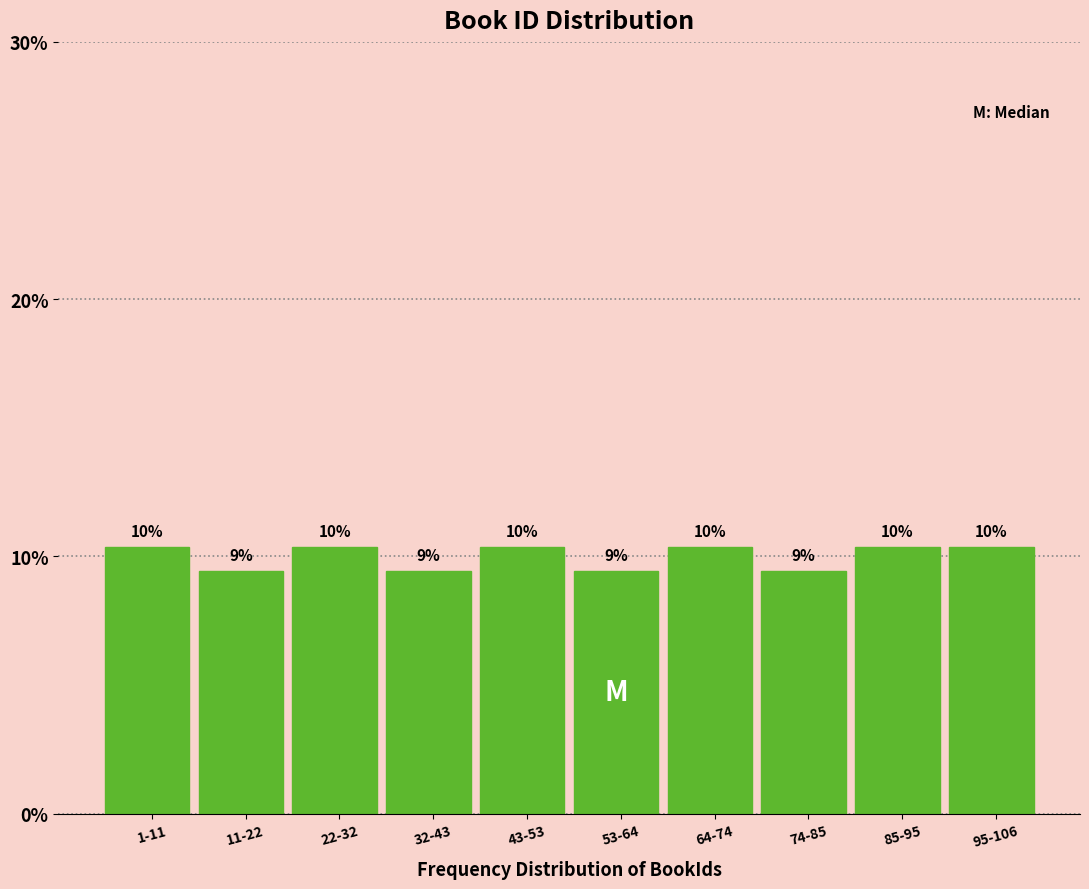

Are the bars horizontal?

No